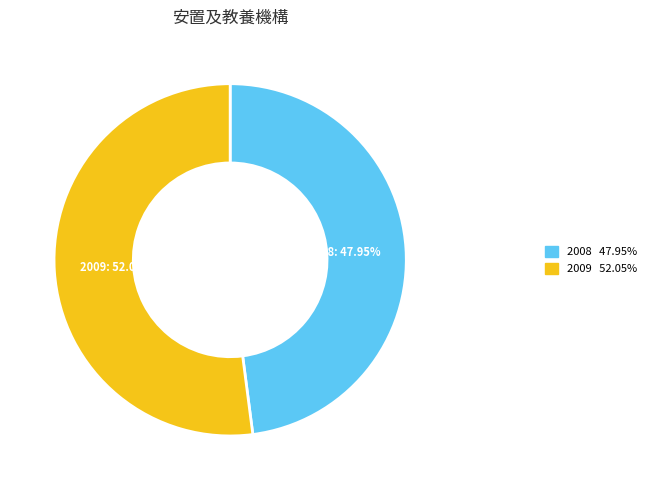

To the nearest percent, what percentage of the pie is 2008?

48%